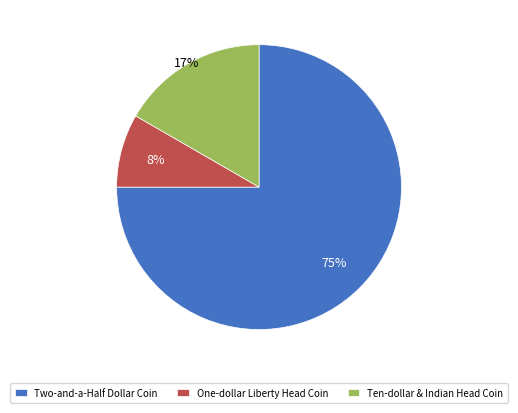

Is it true that One-dollar Liberty Head Coin is 8% of the pie?

True